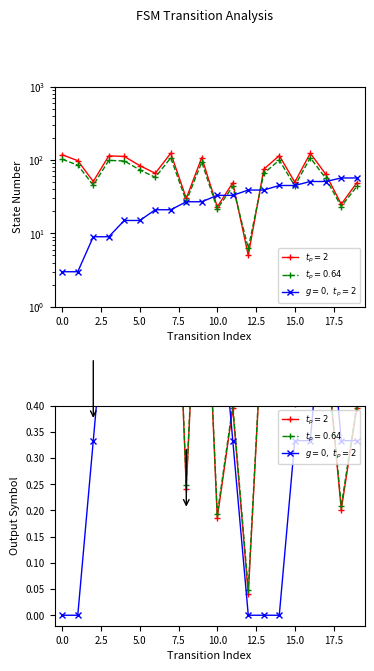

Is the value of $t_p=2$ at 7.5 greater than the value of destination_state at −2.5?

No